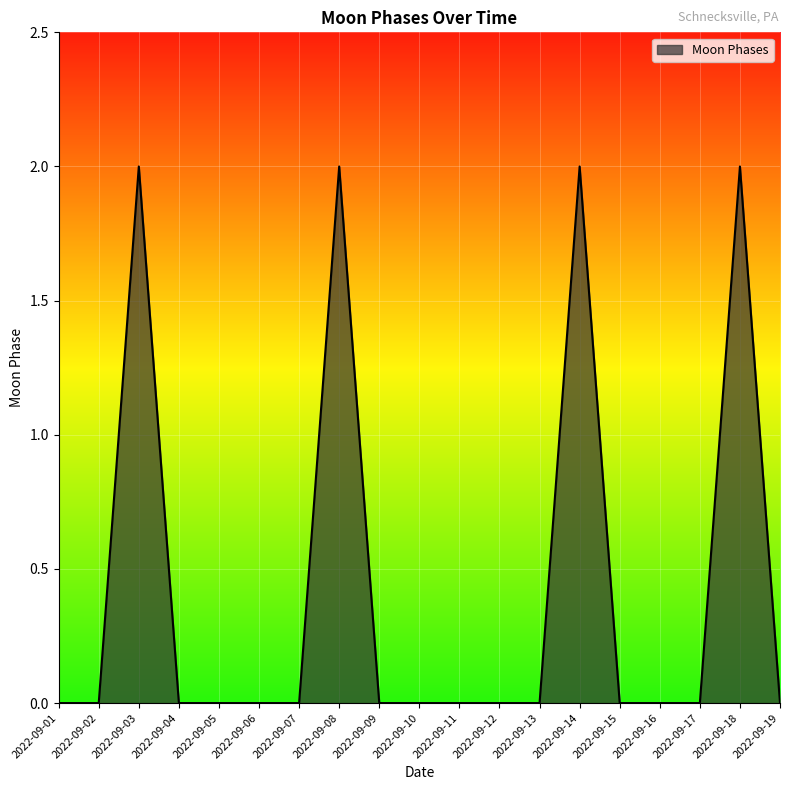

How many lines are shown in the chart?

1